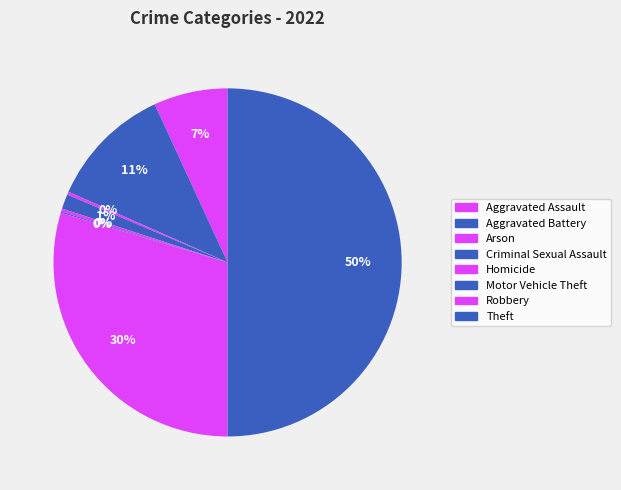

Does Aggravated Battery account for over 50% of the chart?

No